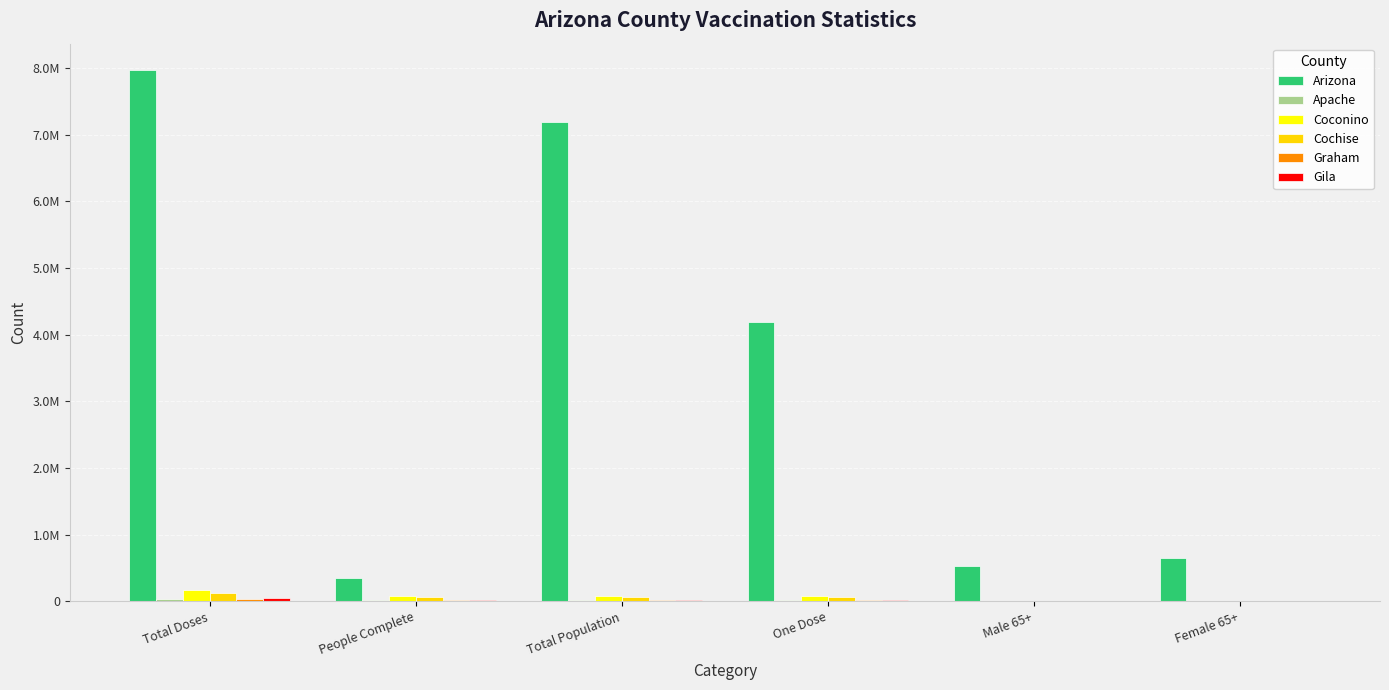

Where is Arizona nearest to the value 4161127?

One Dose